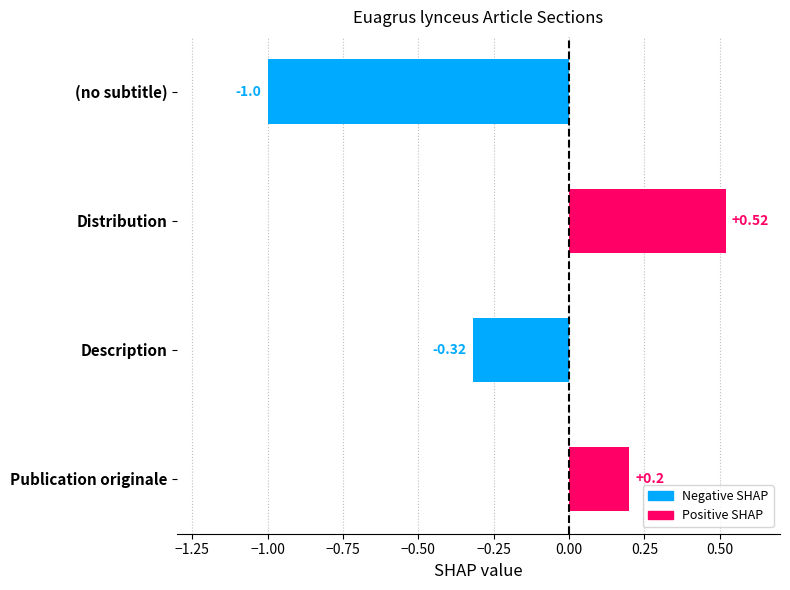

At which label is the value closest to 0?

Publication originale